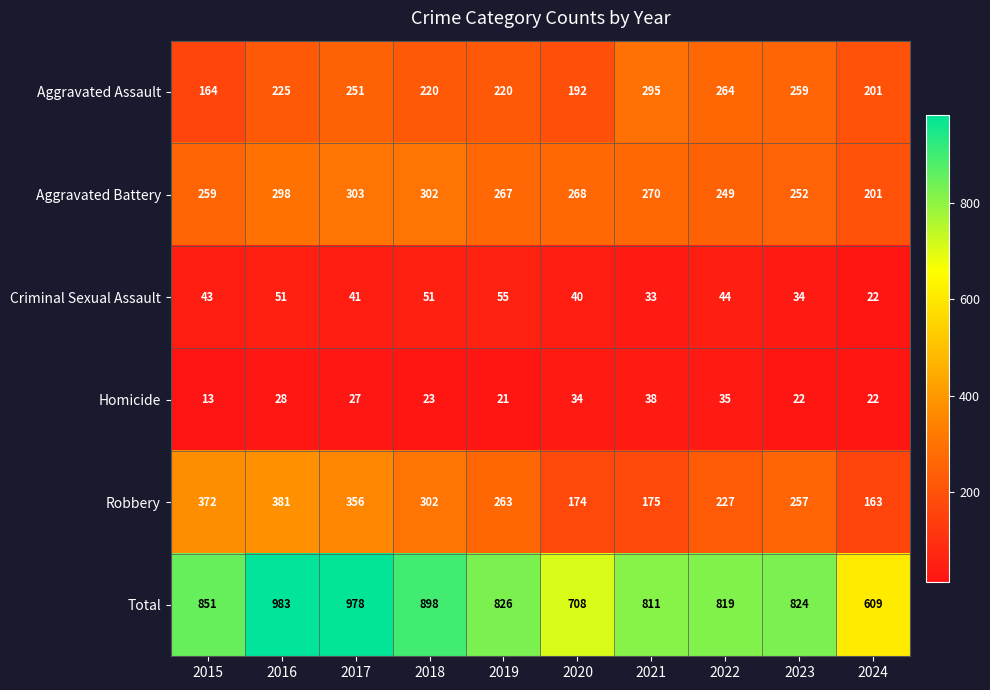

At which label does Homicide first exceed 27?

2016